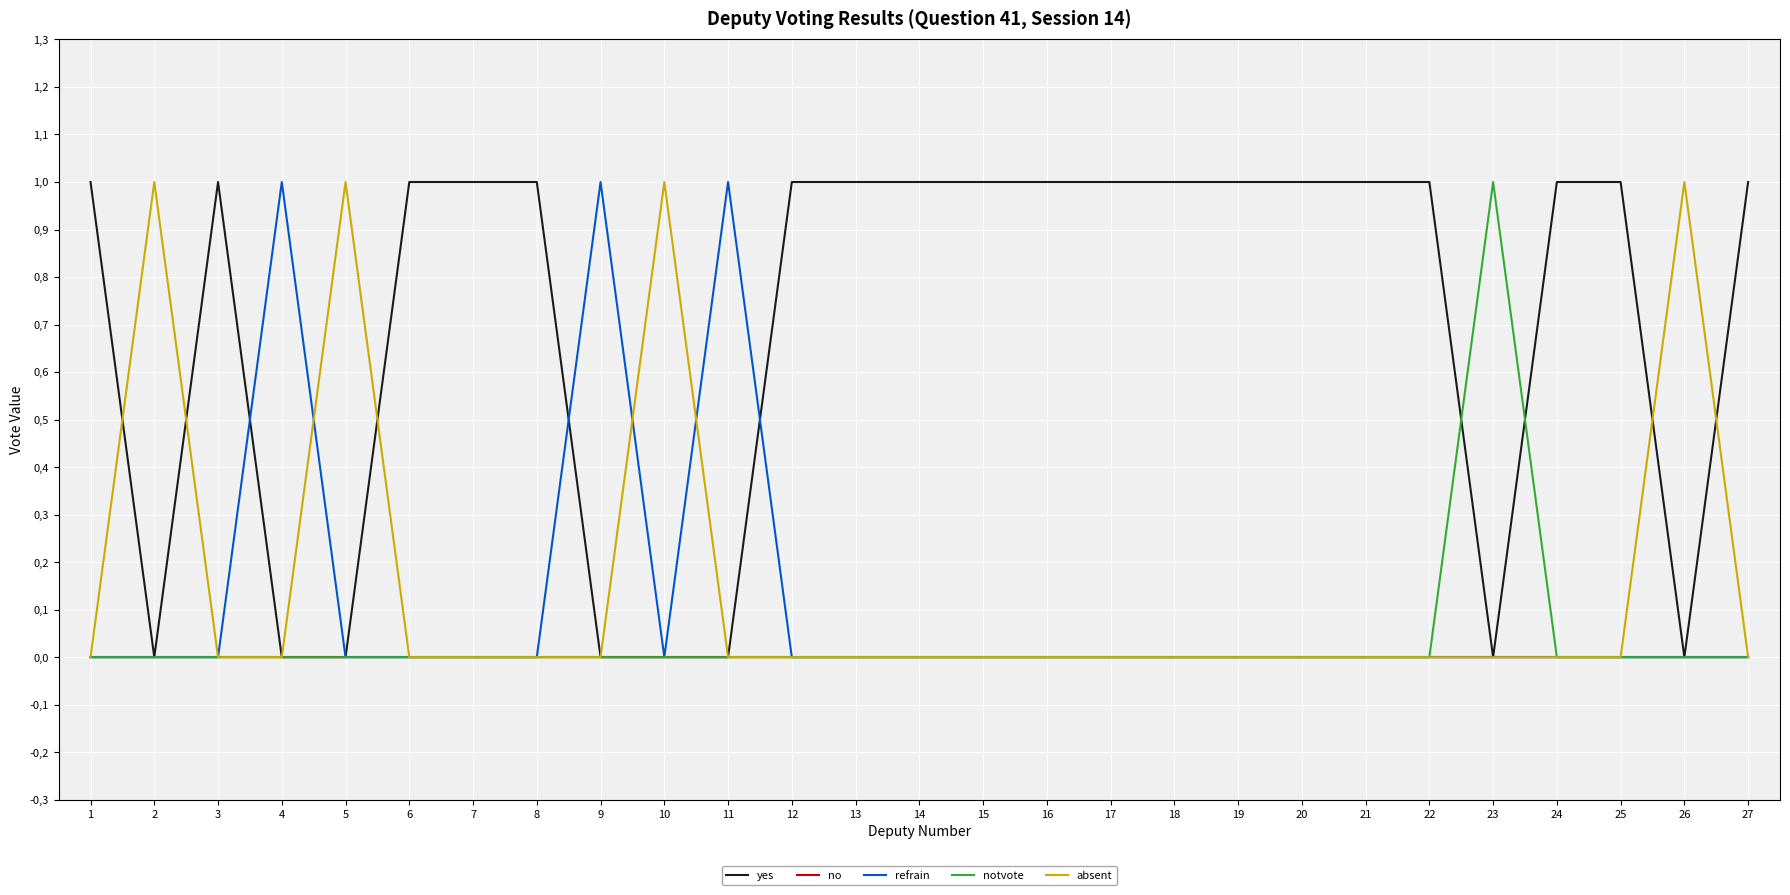

In yes, how many points are lower than both neighbors (excluding endpoints)?

3